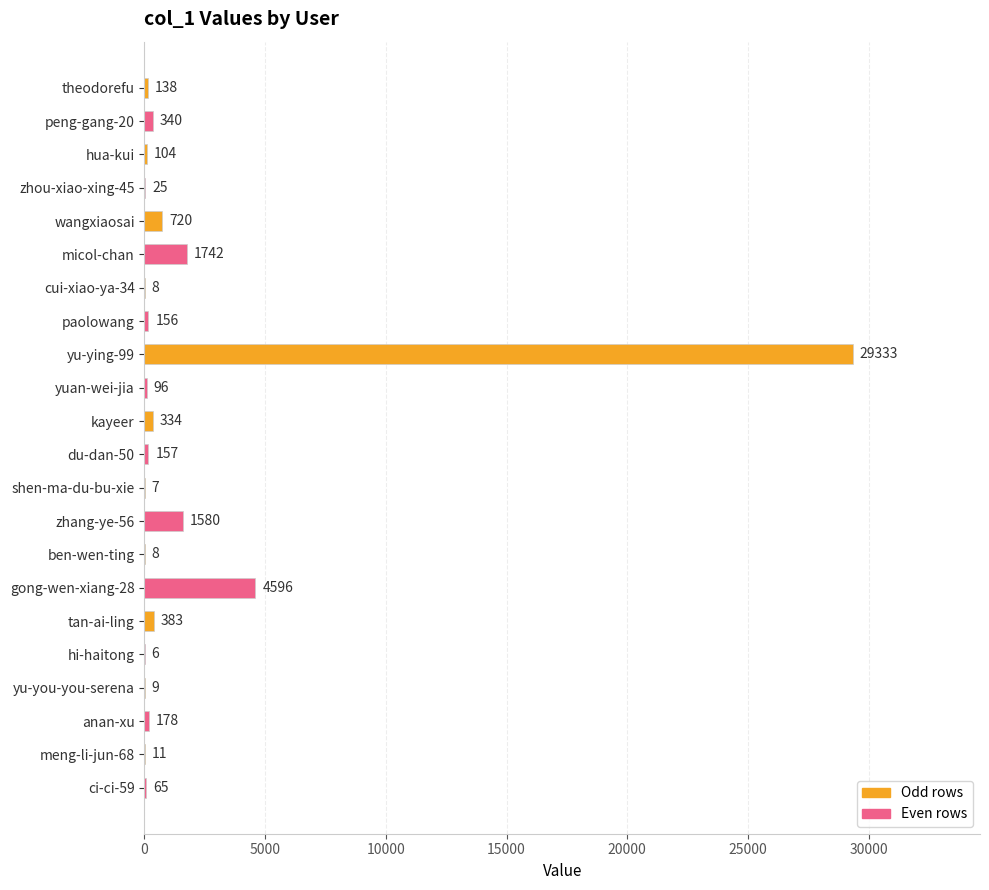

The chart shows a value of 138 at theodorefu. True or false?

True